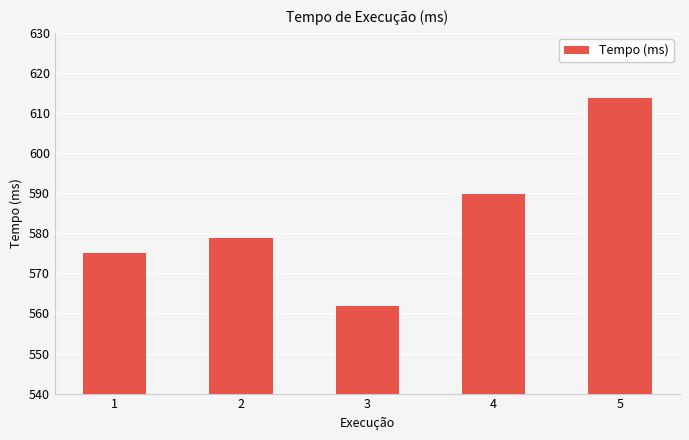

Where is the data nearest to the value 587?

4